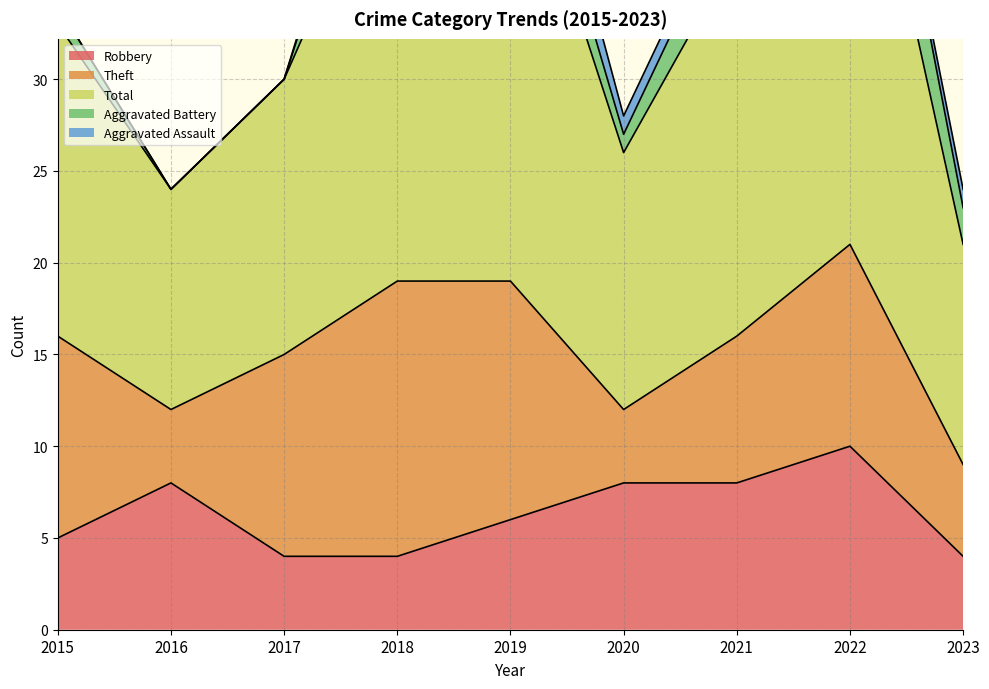

Which series changed the most between 2015 and 2021?

Total